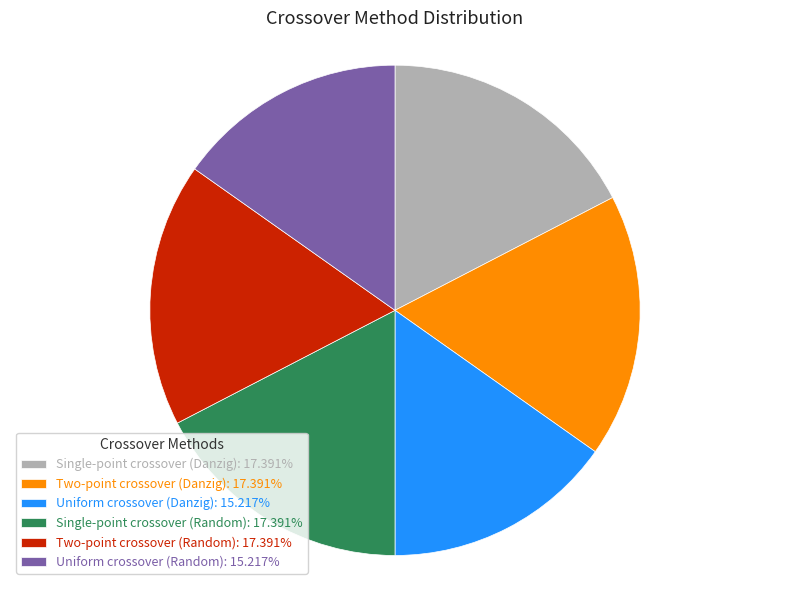

Is there any slice that represents more than half of the pie?

No